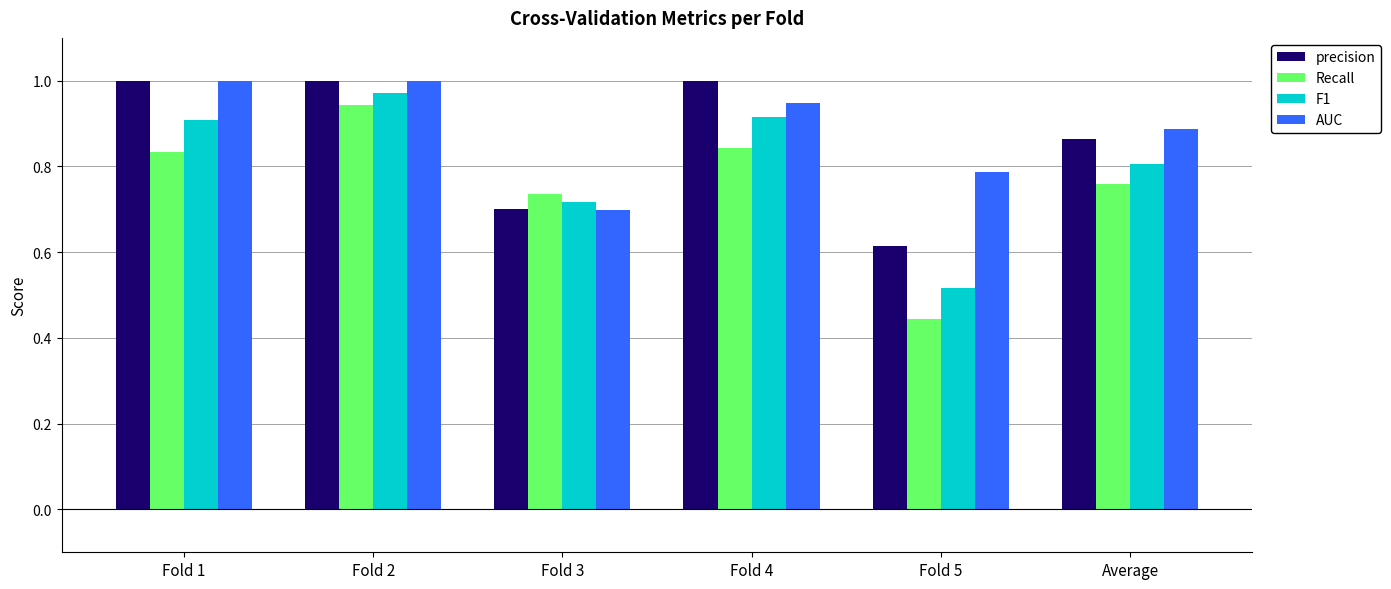

Which series changed the most between Fold 4 and Fold 5?

F1